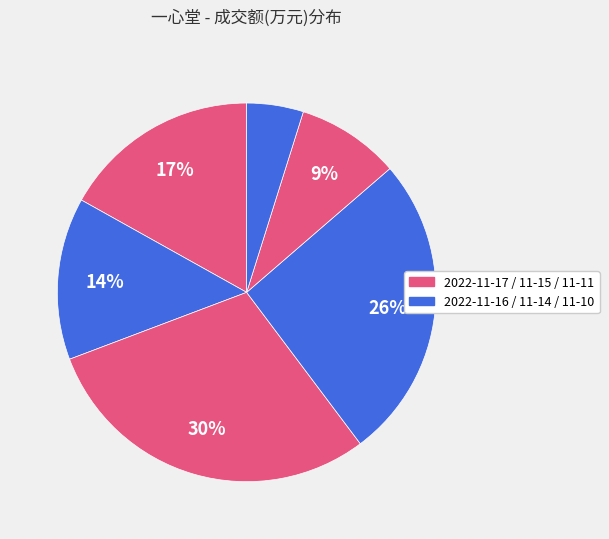

How many segments does this pie chart have?

6